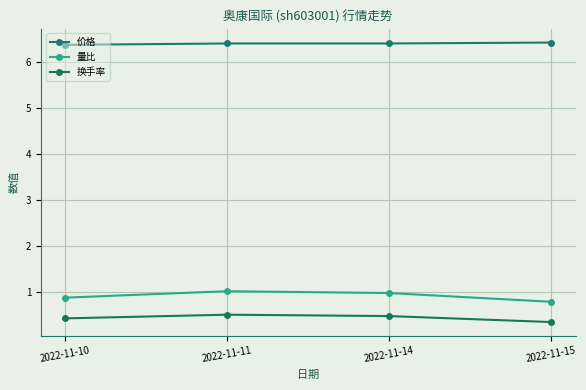

Which series has the widest spread of values?

量比